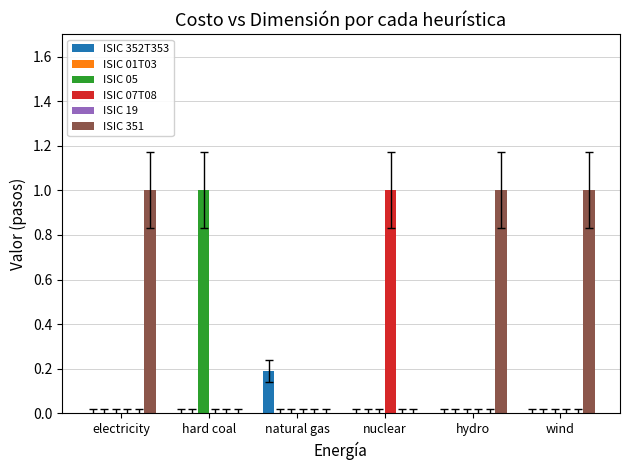

What is the label of the 1st bar from the left?

electricity